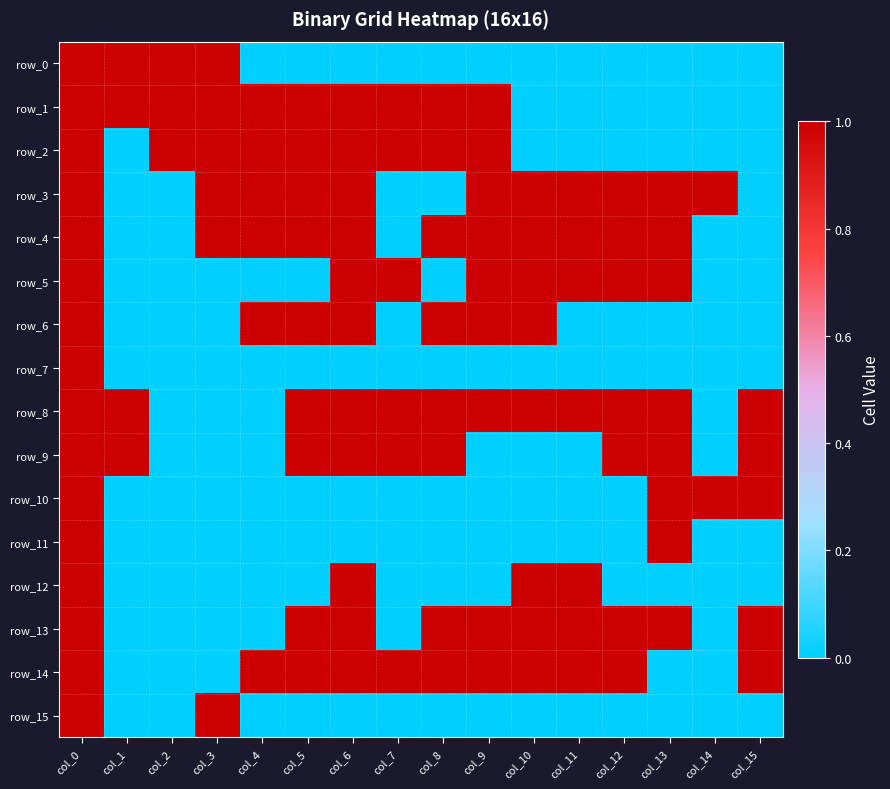

List the series in order of their peak value, lowest first.

row_0, row_1, row_2, row_3, row_4, row_5, row_6, row_7, row_8, row_9, row_10, row_11, row_12, row_13, row_14, row_15